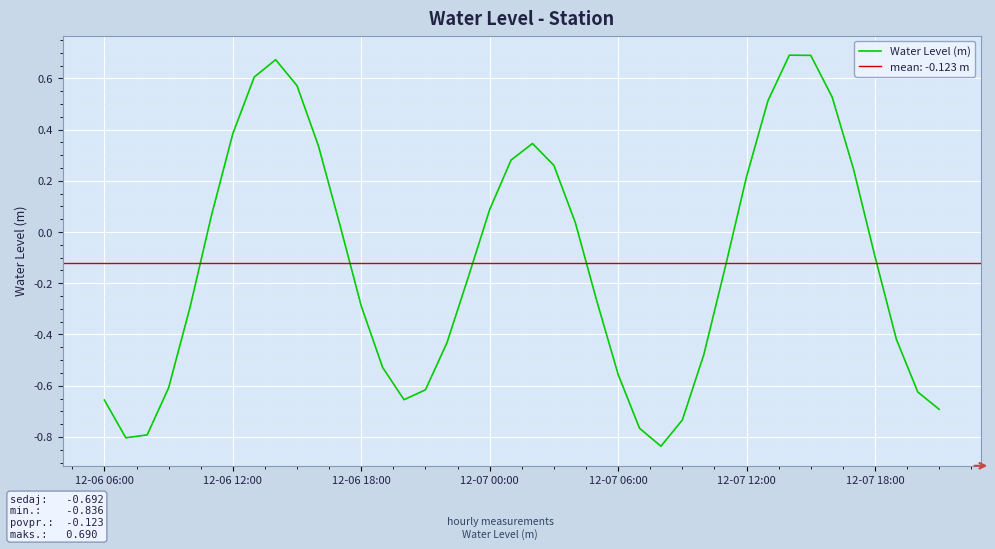

Reading left to right, what are all the values shown in this chart?

-0.7	-0.8	-0.8	-0.6	-0.3	0.1	0.4	0.6	0.7	0.6	0.3	0.0	-0.3	-0.5	-0.7	-0.6	-0.4	-0.2	0.1	0.3	0.3	0.3	0.0	-0.3	-0.6	-0.8	-0.8	-0.7	-0.5	-0.1	0.2	0.5	0.7	0.7	0.5	0.2	-0.1	-0.4	-0.6	-0.7